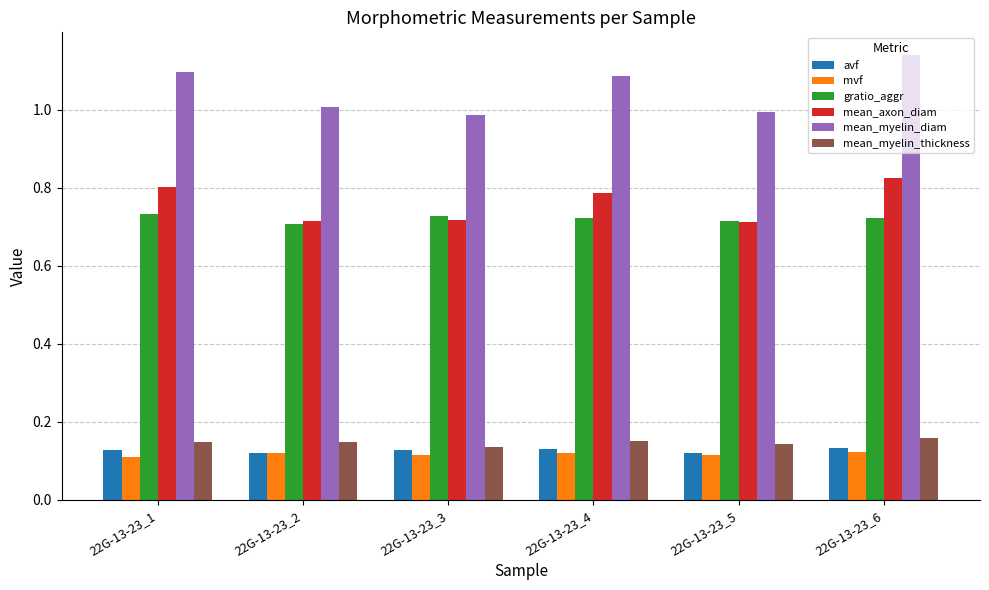

At which category does the chart reach its peak across all series?

22G-13-23_6